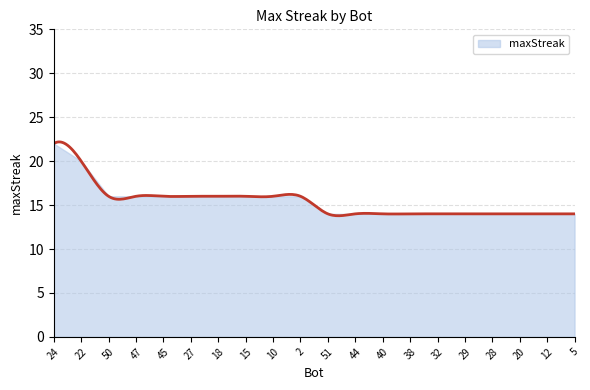

Rank the categories by value from highest to lowest.

24, 22, 50, 47, 45, 27, 18, 15, 10, 2, 51, 44, 40, 38, 32, 29, 28, 20, 12, 5